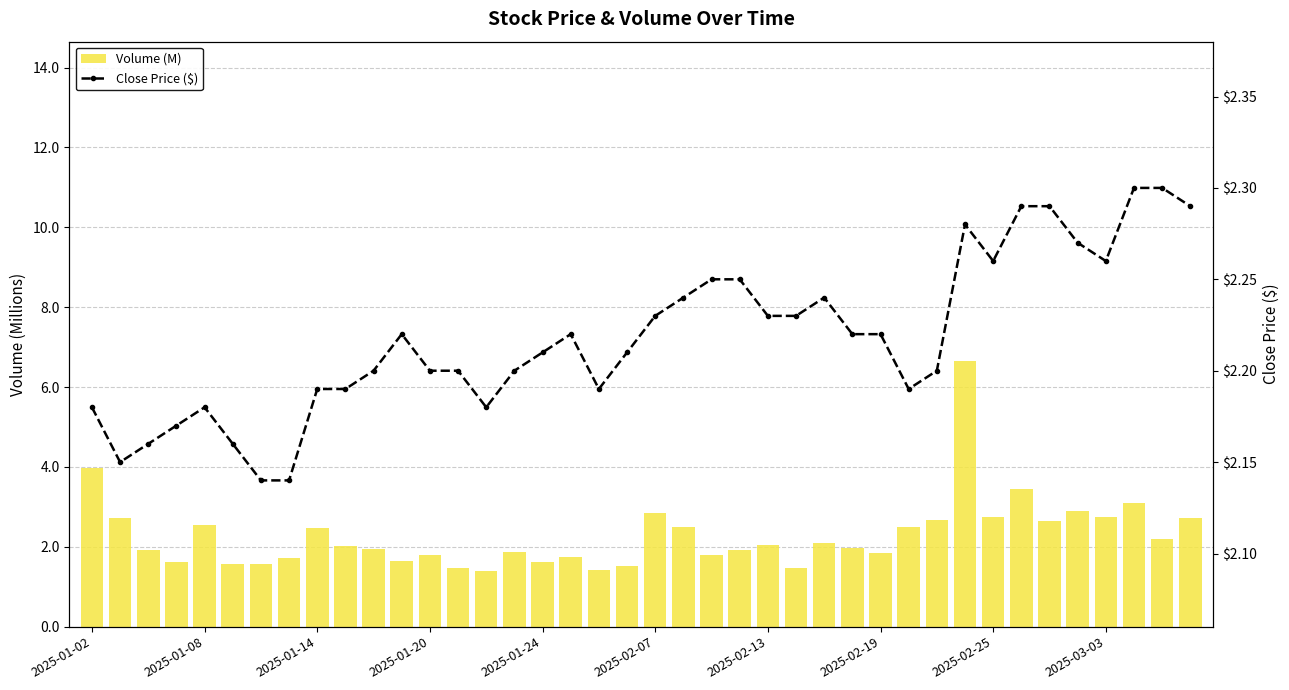

What is the value of the Volume (M) bar at the 13th from the left?

1.8